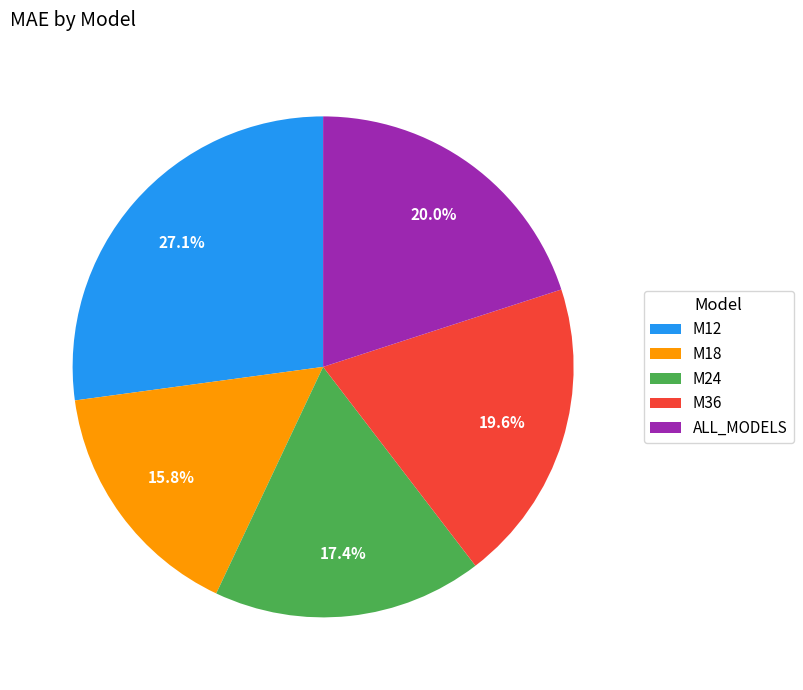

True or false: M24 accounts for 17% of the total.

True